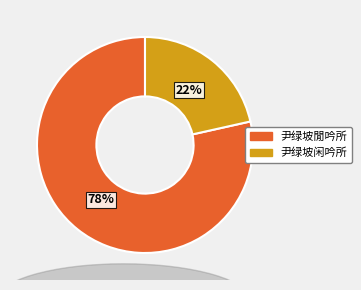

True or false: 尹绿坡闲吟所 accounts for 11% of the total.

False